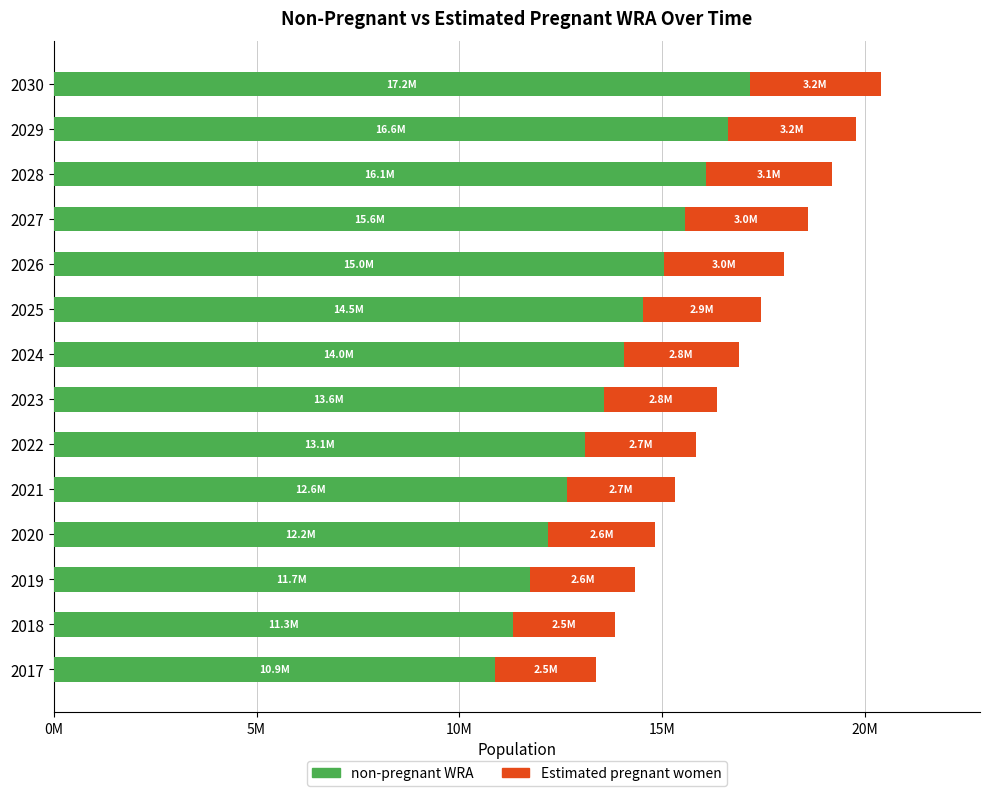

What are all the series names shown in the legend?

non-pregnant WRA, Estimated pregnant women